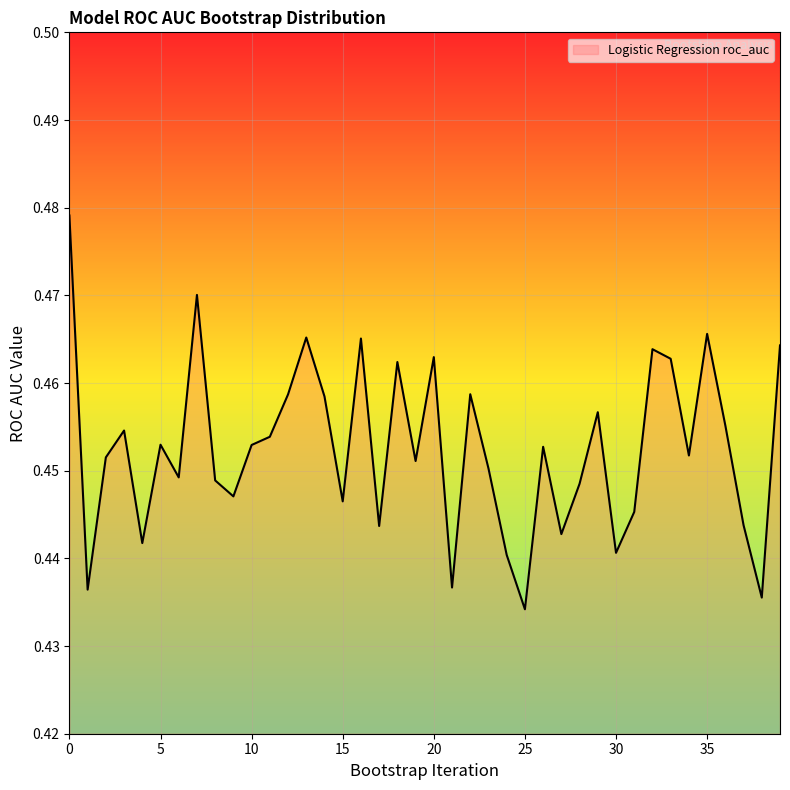

Is this an area chart (filled region under the line)?

Yes